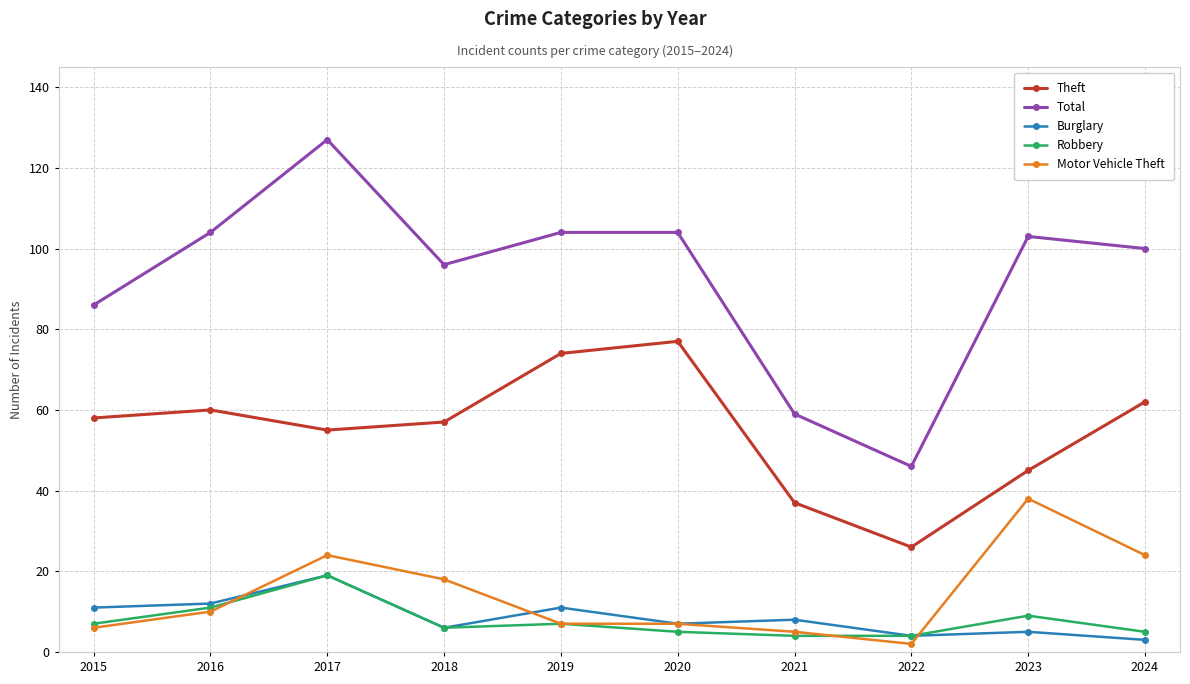

Reading left to right, what are all the values shown in this chart?

Theft: 58	60	55	57	74	77	37	26	45	62
Total: 86	104	127	96	104	104	59	46	103	100
Burglary: 11	12	19	6	11	7	8	4	5	3
Robbery: 7	11	19	6	7	5	4	4	9	5
Motor Vehicle Theft: 6	10	24	18	7	7	5	2	38	24